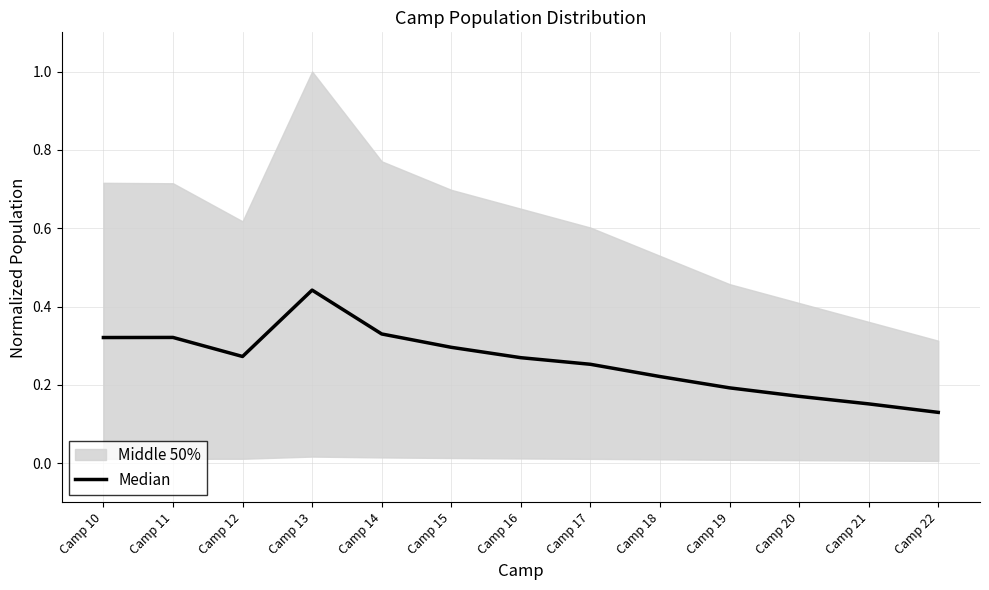

What is the greatest value displayed?

0.4